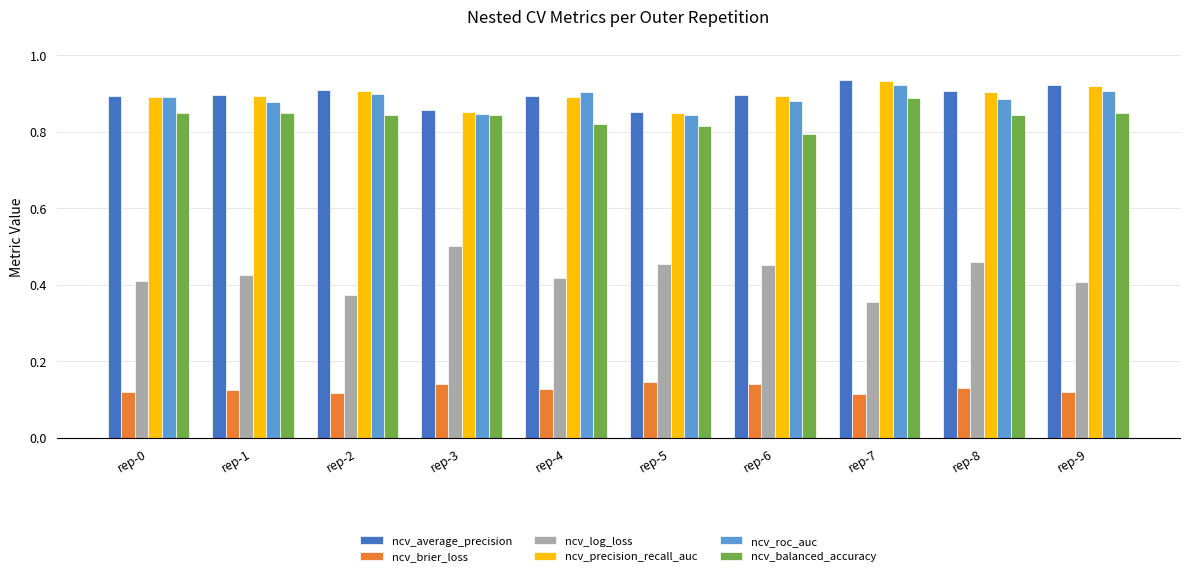

How many groups of bars are there?

10